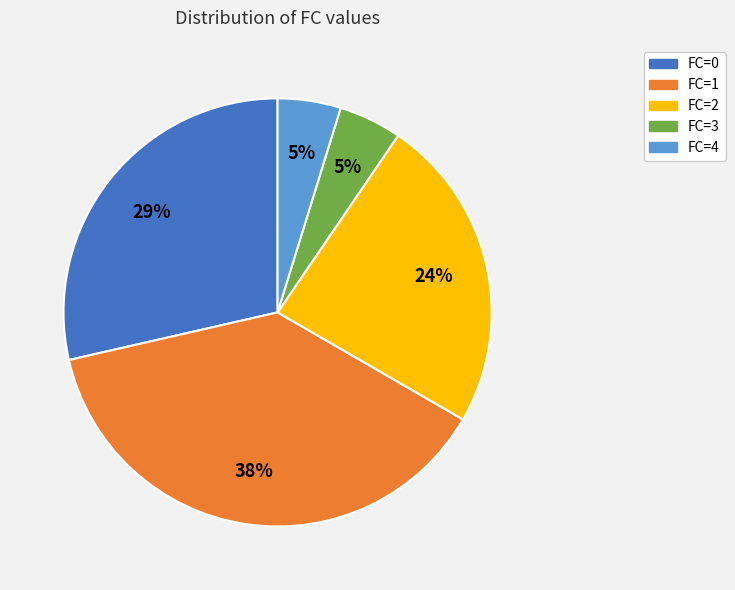

What percentage is the FC=0 slice, to the nearest percent?

29%